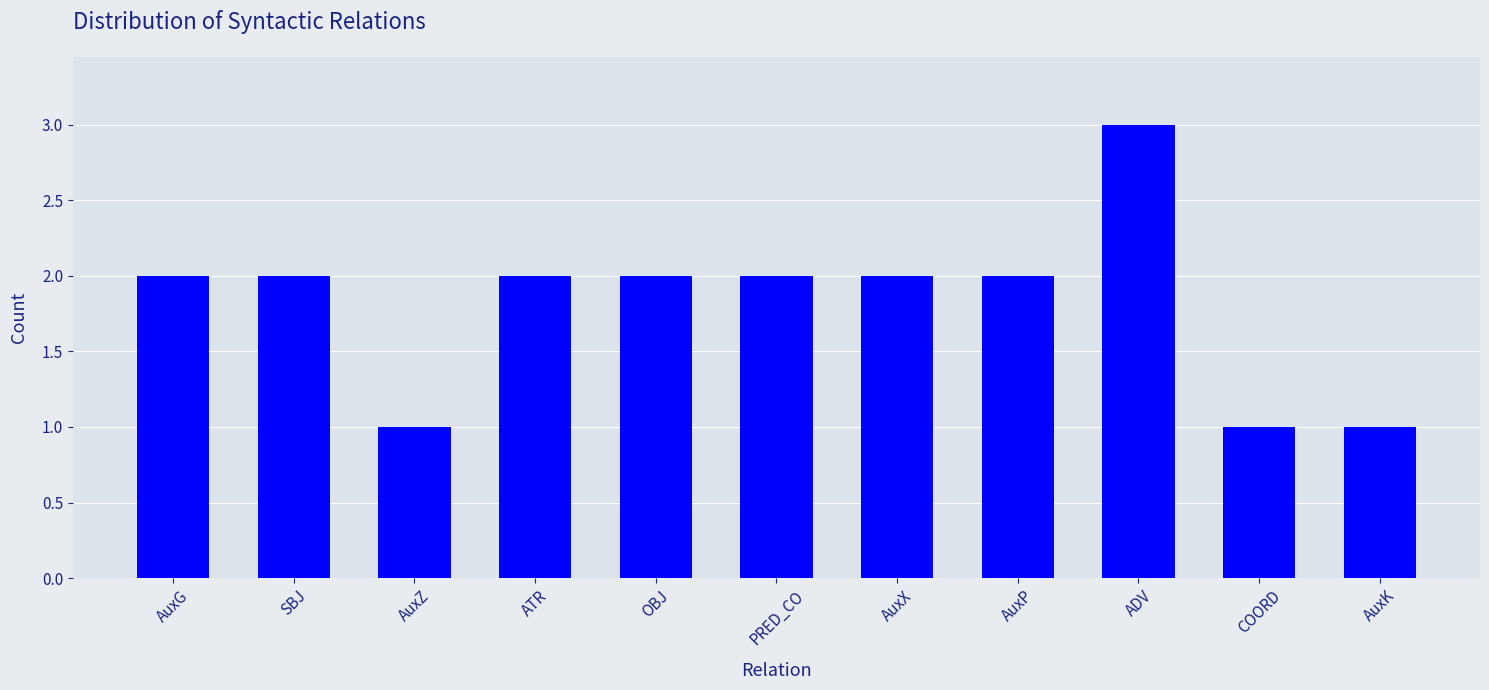

What is the ratio of the value at PRED_CO to the value at AuxG?

1.0